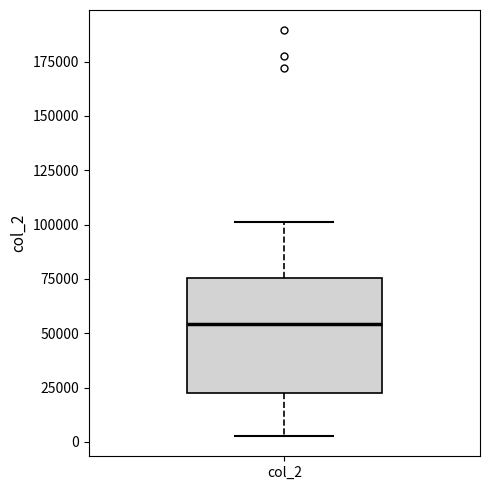

Where does the median line of the box for col_2 sit on the y-axis? The values are not printed on the chart, so give them approximately, as read against the axis.

55000